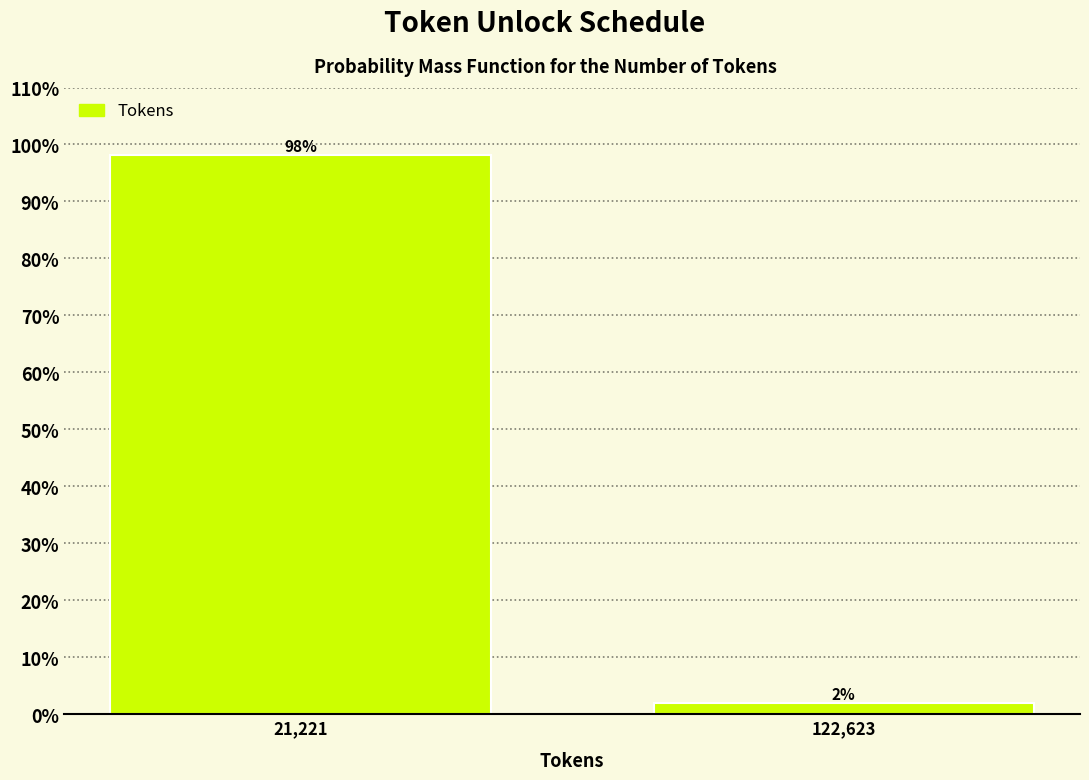

What is the sum of the values at 122,623 and 21,221?

100.0